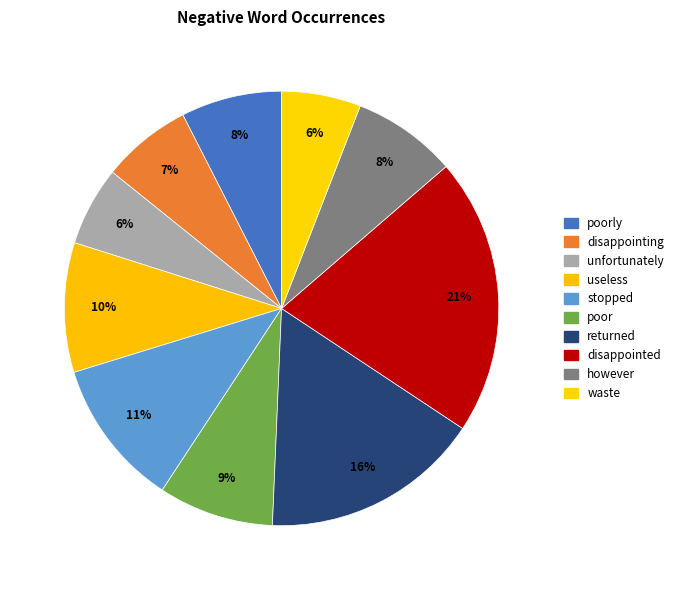

Does unfortunately account for over 50% of the chart?

No